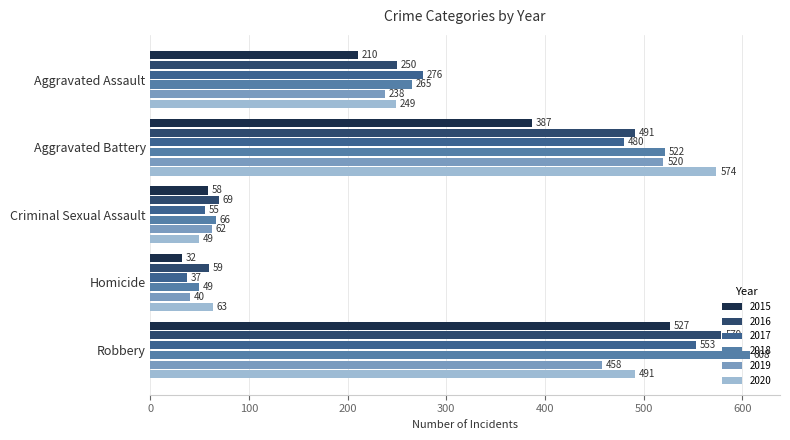

What is the difference between the highest and lowest values at Aggravated Battery?

187